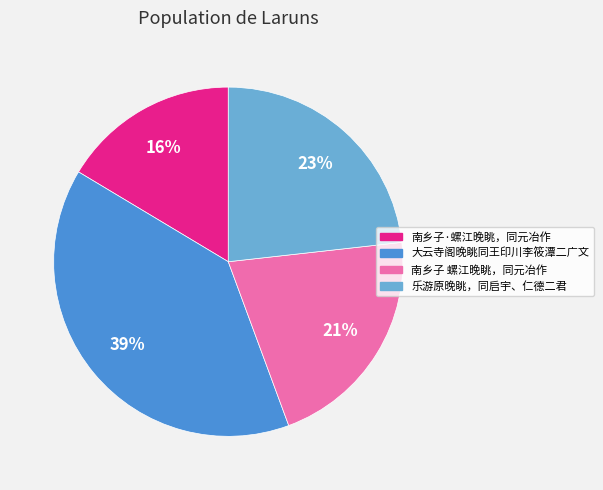

Is it true that 南乡子·螺江晚眺，同元冶作 is 25% of the pie?

False